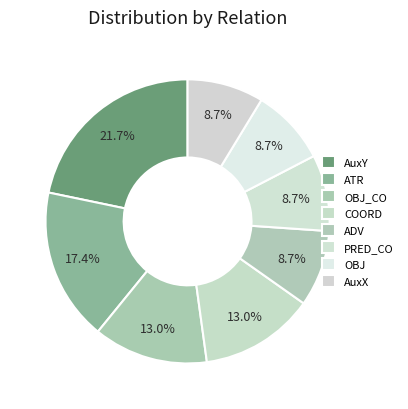

Which slice is the smallest?

ADV